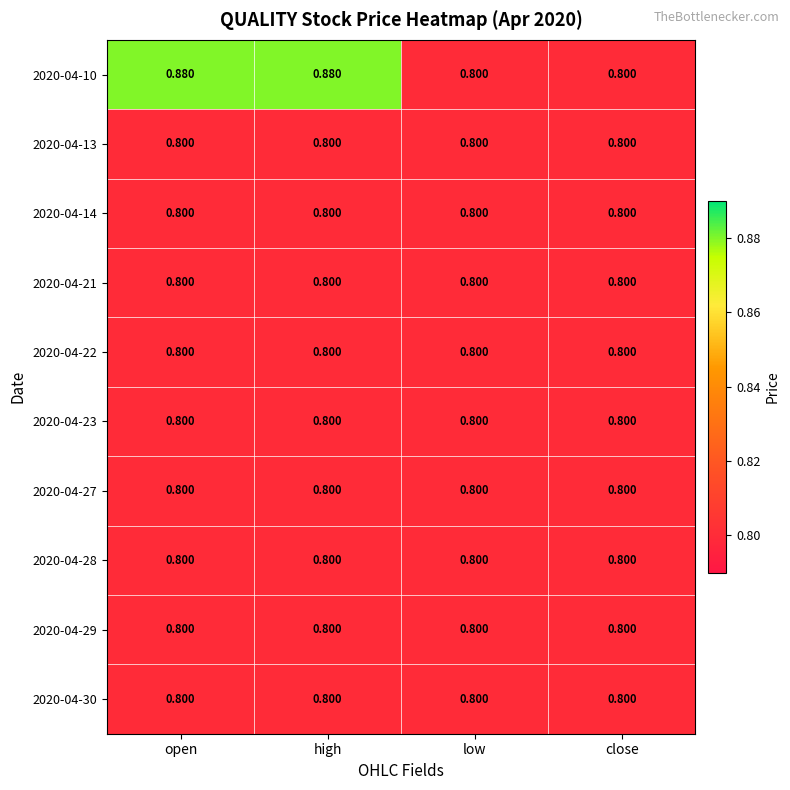

Which series has the largest total across all categories?

2020-04-10